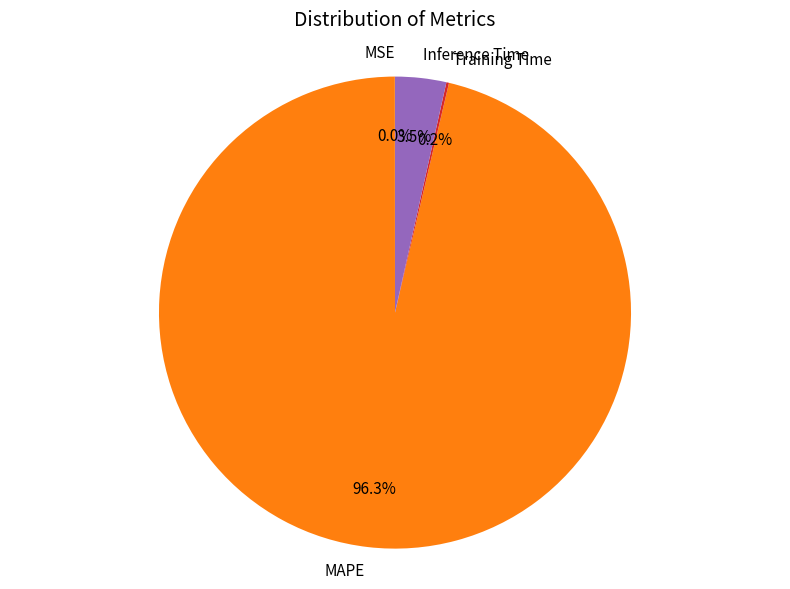

Combined, what portion of the pie is Inference Time and MAPE?

99.8%